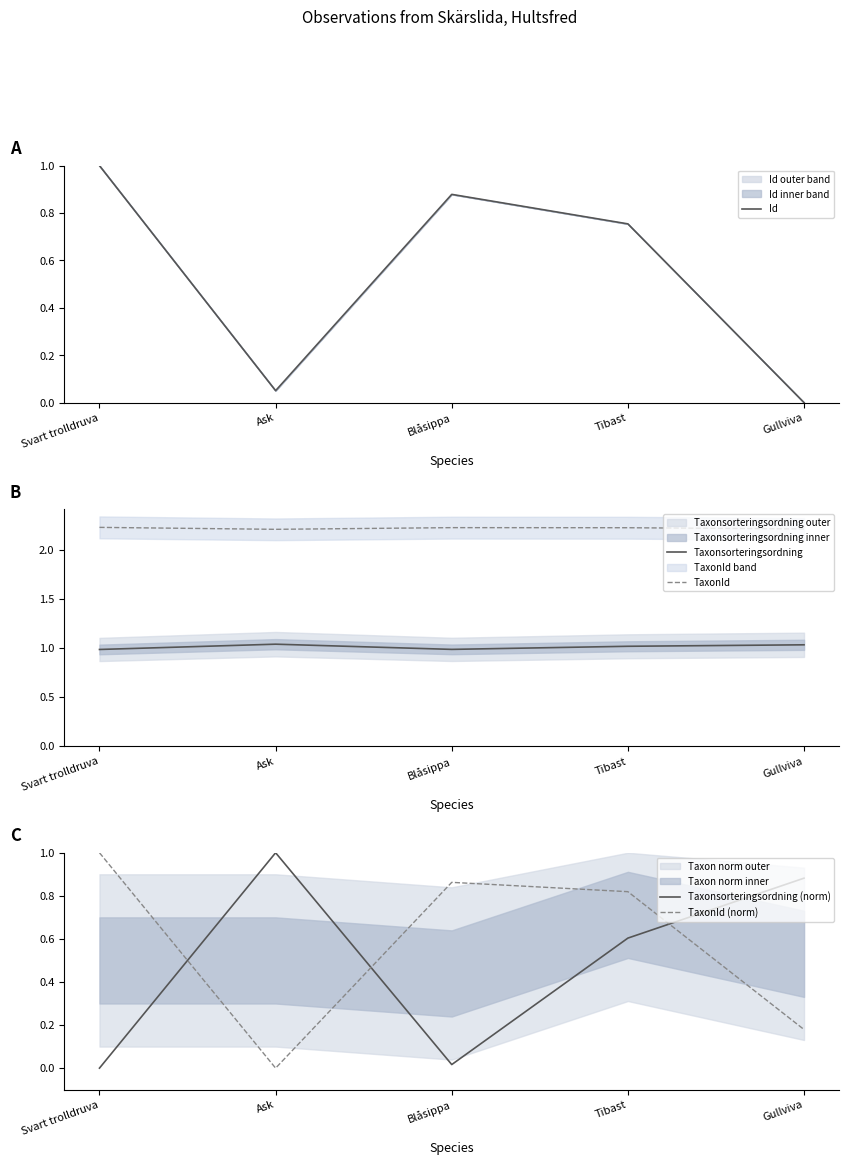

How many data points does each series have?

5